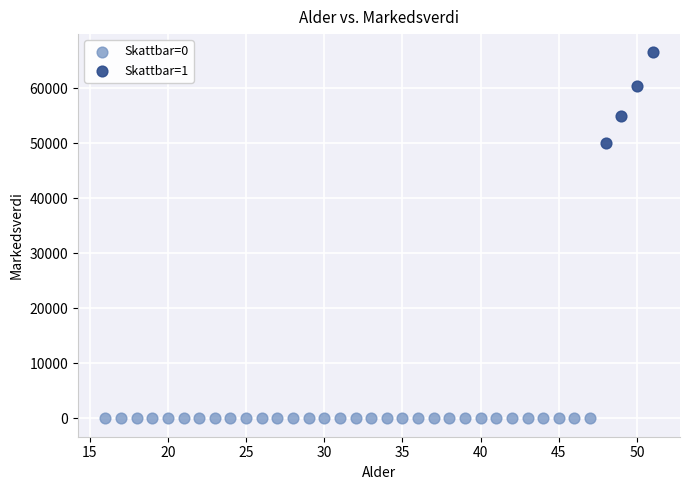

Which series contains the lowest Y value?

Skattbar=0